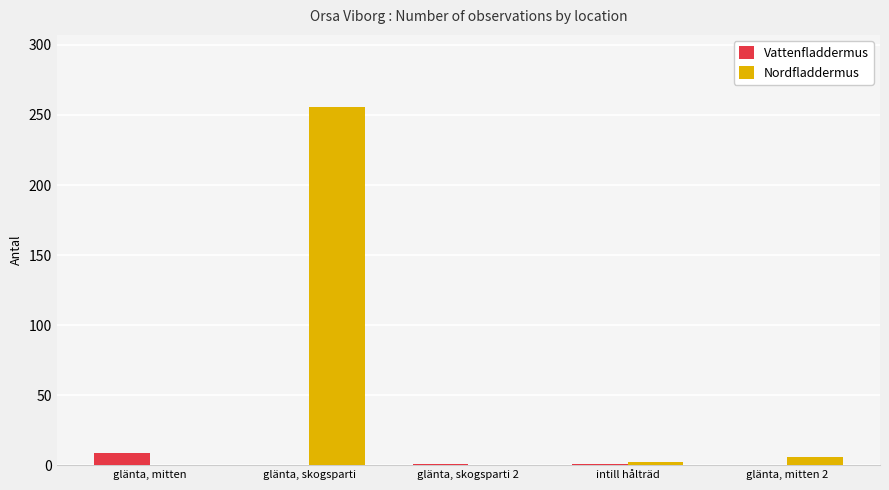

What is the sum of all Nordfladdermus values?

264